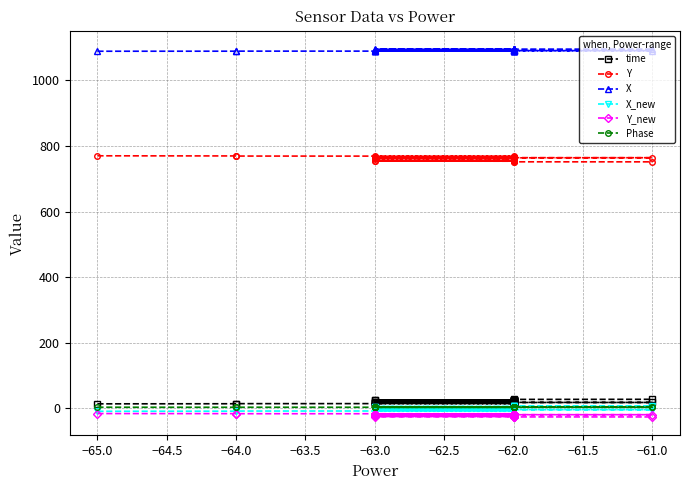

True or false: time and X intersect in this chart.

False